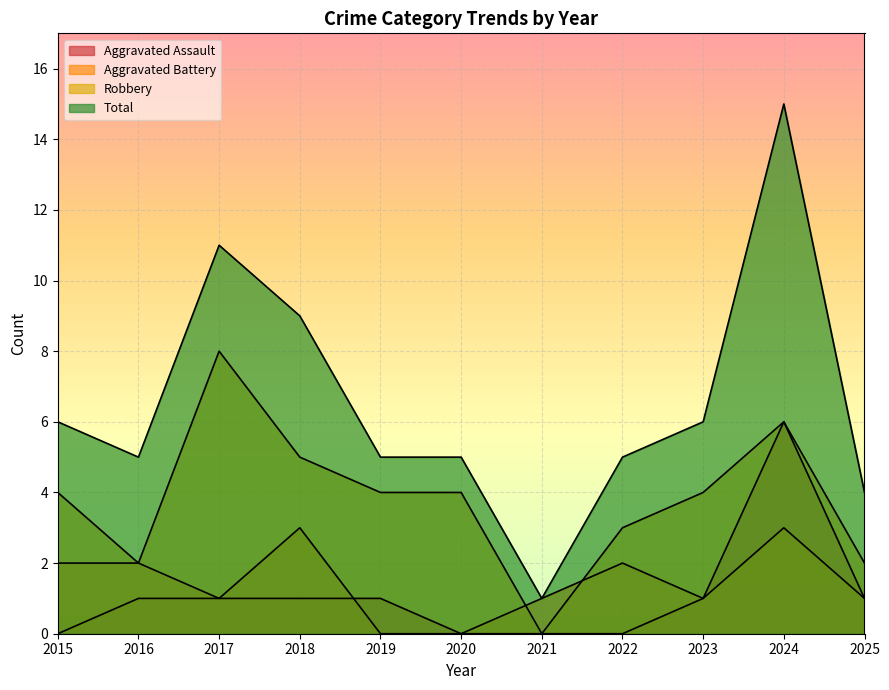

How many Robbery values are between 2 and 5?

8